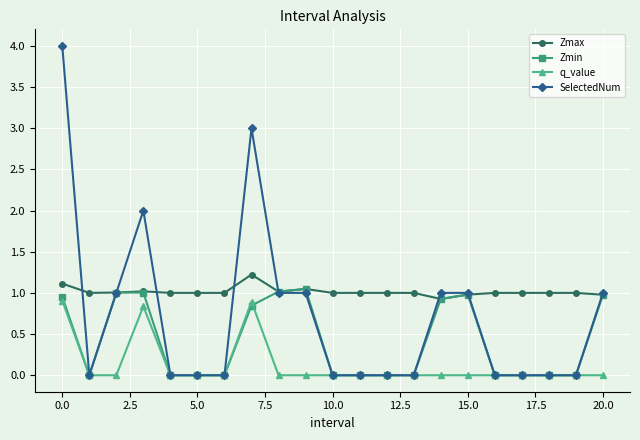

What is the sum of all Zmax values?

21.3